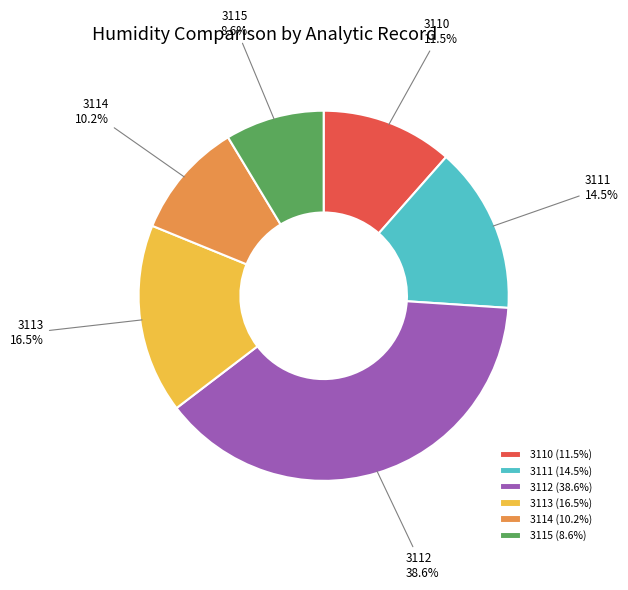

What portion of the pie excludes 3111 (14.5%)?

85.5%